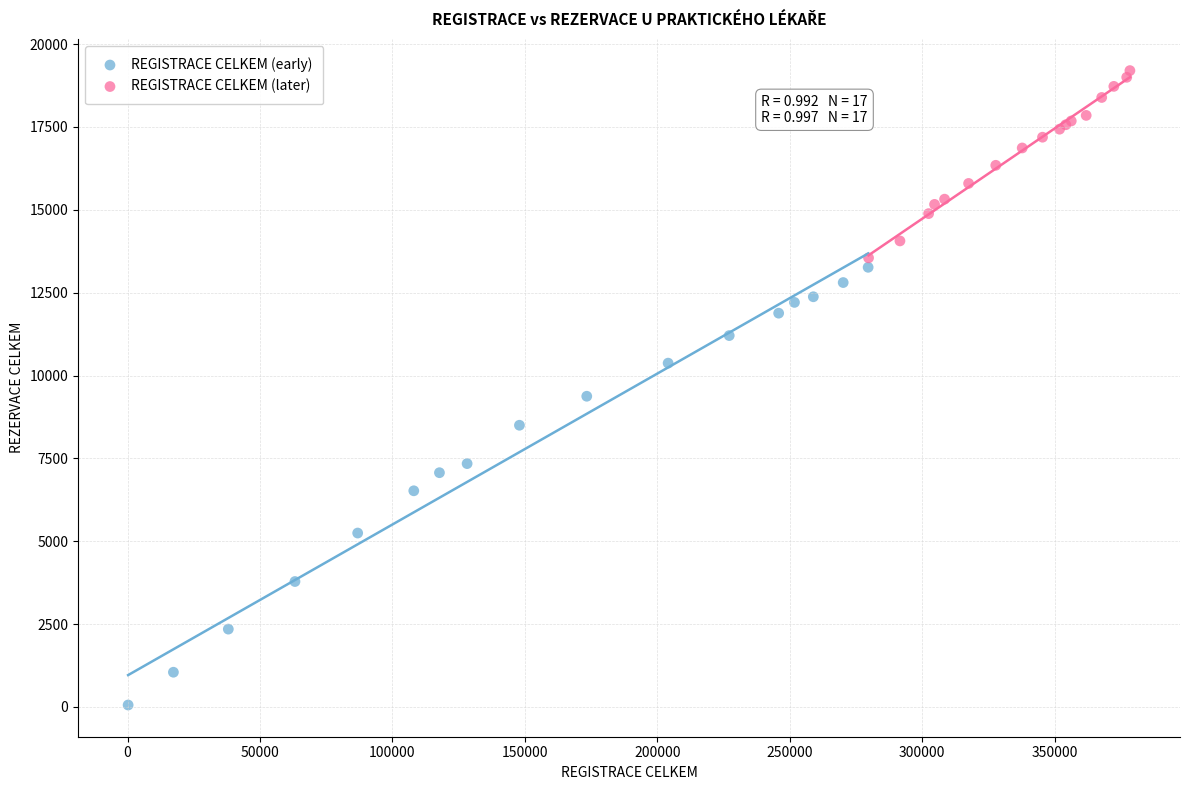

Which series reaches the maximum Y coordinate?

REGISTRACE CELKEM (later)